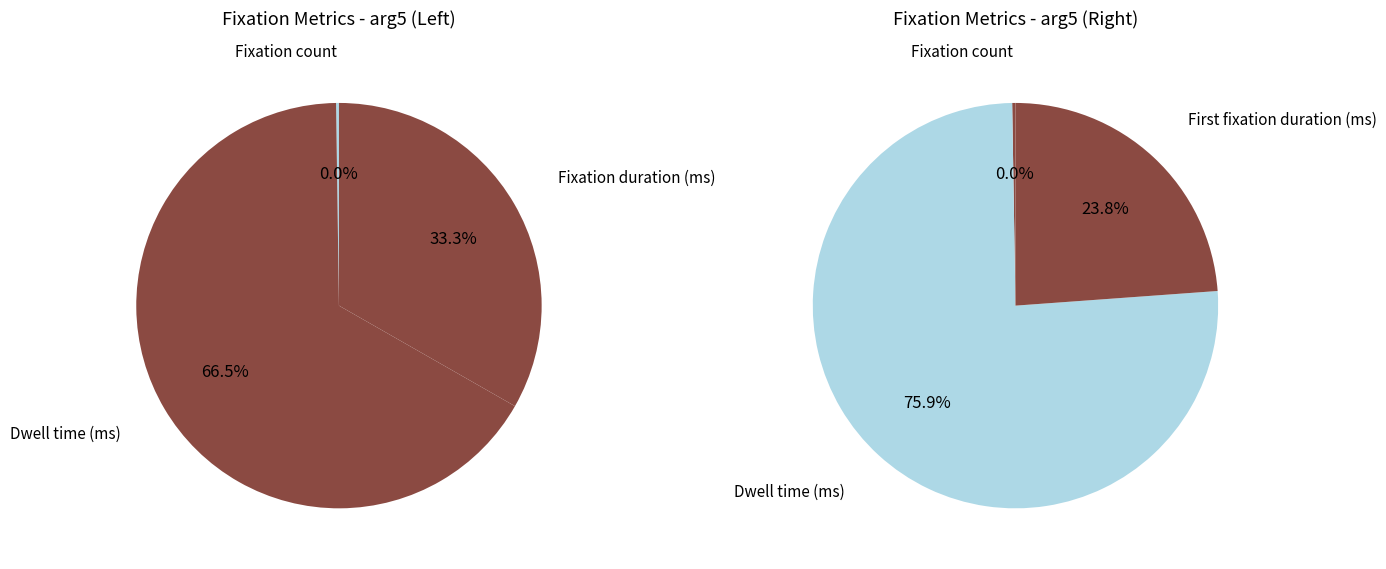

True or false: Fixation count accounts for 0% of the total.

True